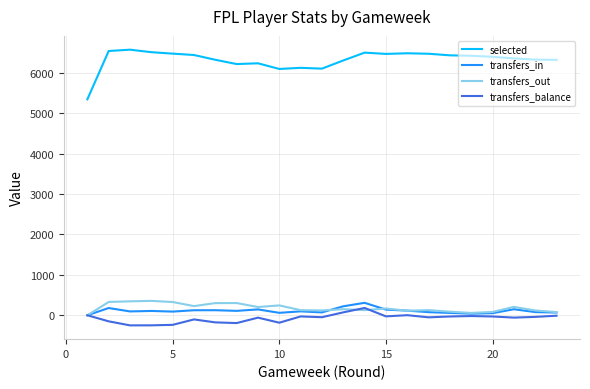

Which series has the widest spread of values?

selected